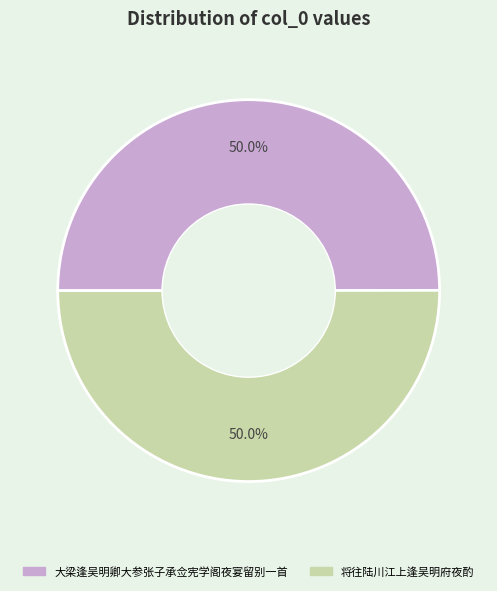

How much of the chart is everything except 将往陆川江上逢吴明府夜酌?

50.0%